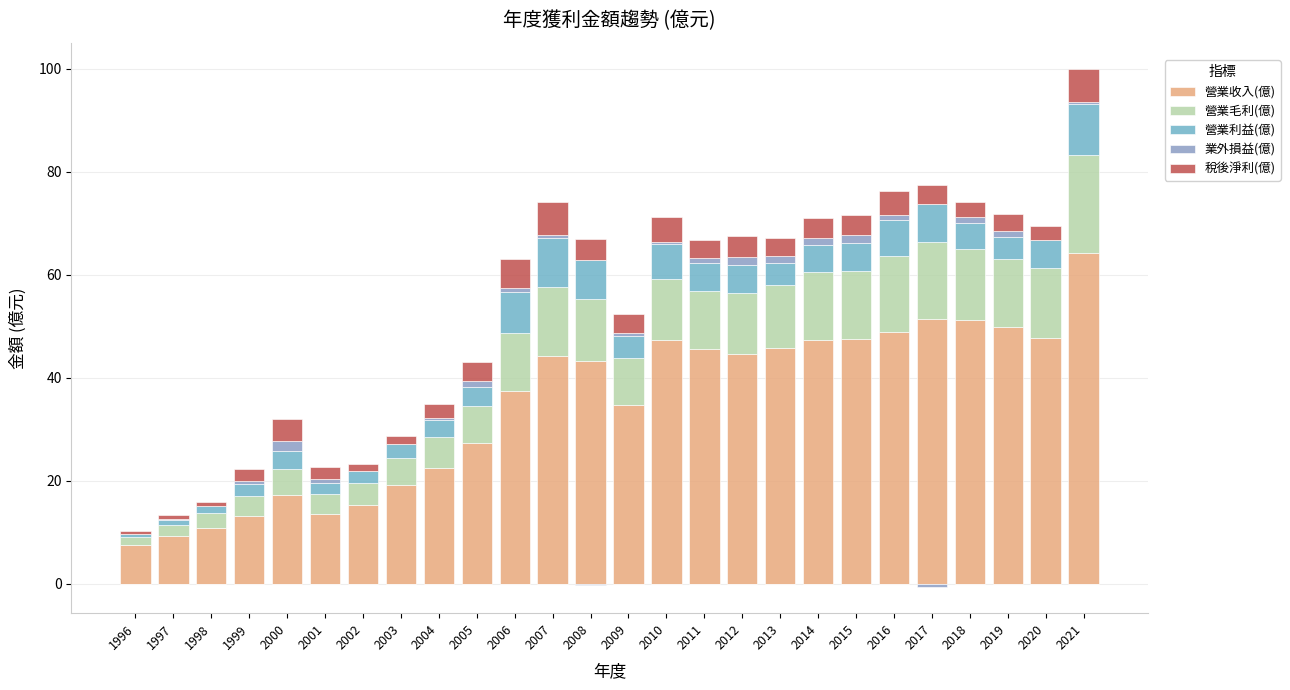

Count the number of categories in the chart.

26